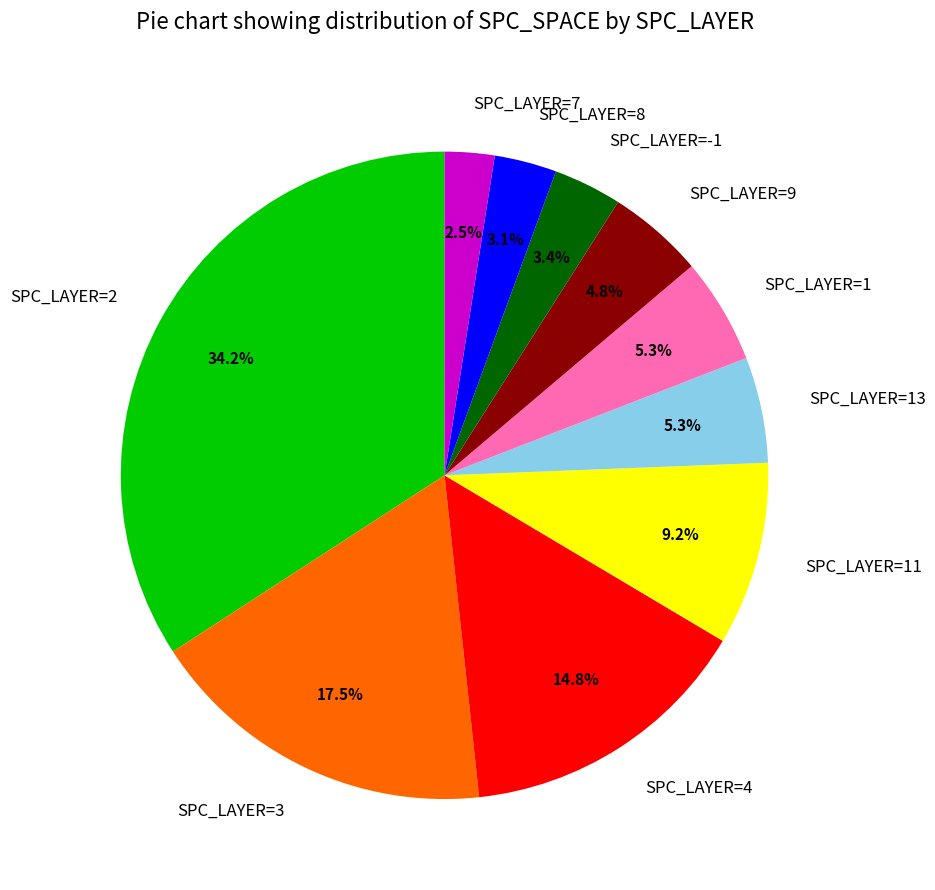

Which category has the smallest portion of the pie?

SPC_LAYER=7